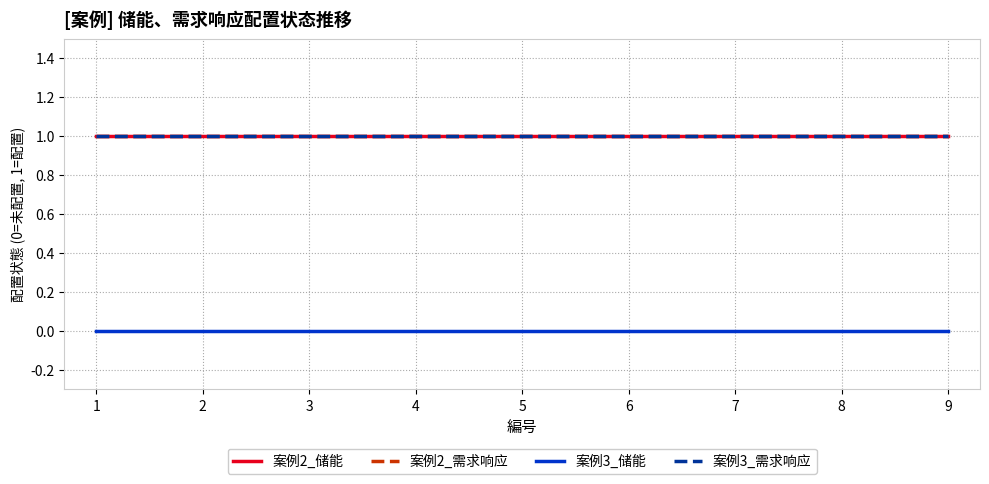

The value of 案例2_需求响应 at 2 is 1. True or false?

False